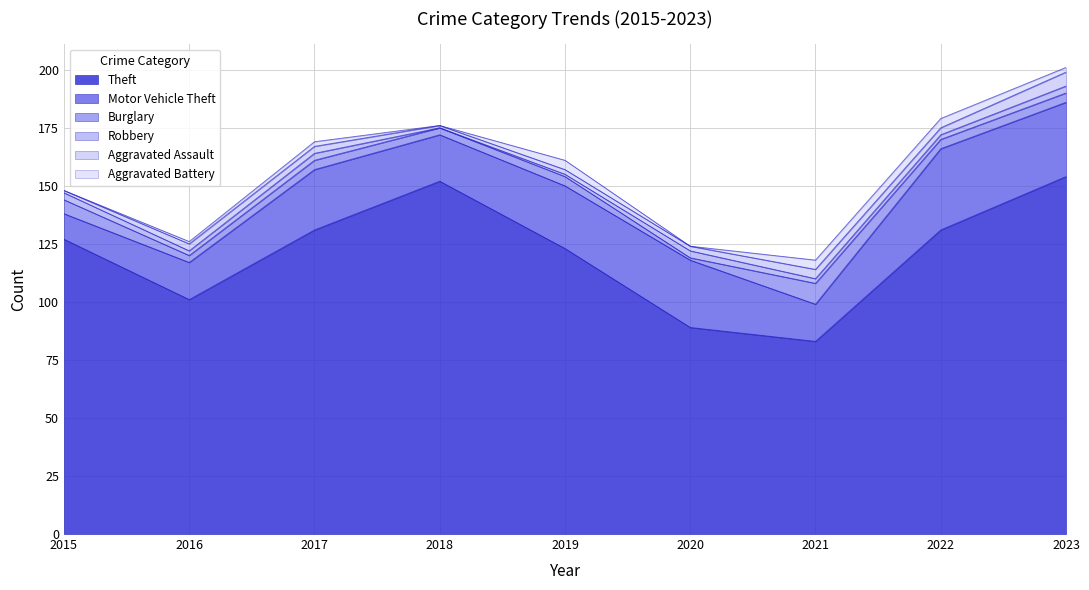

What is the maximum value for Burglary?

9